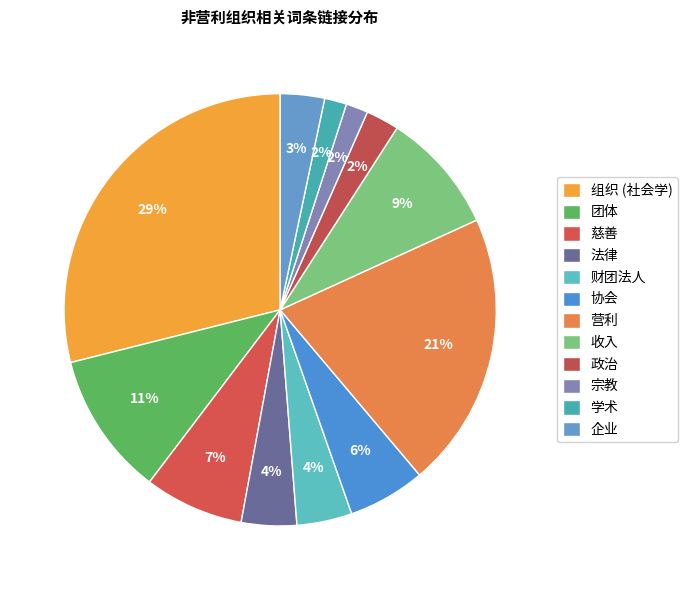

How many segments does this pie chart have?

12